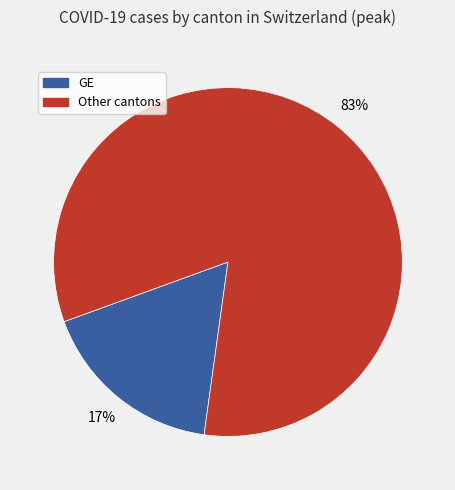

Does any single category account for the majority?

Yes